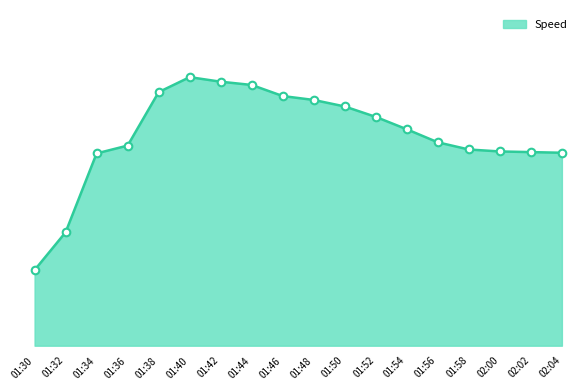

What is the change in value from 01:52 to 02:04?

-101.9